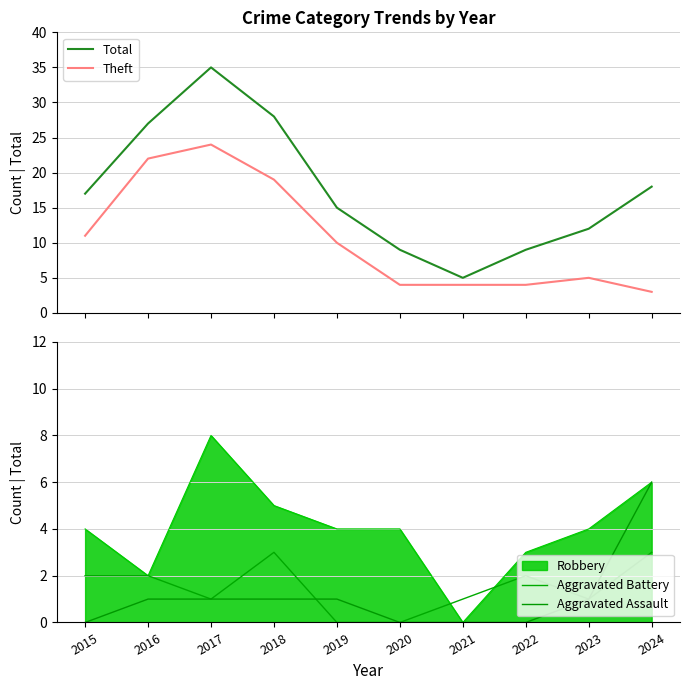

True or false: Total and Theft cross at least once.

False